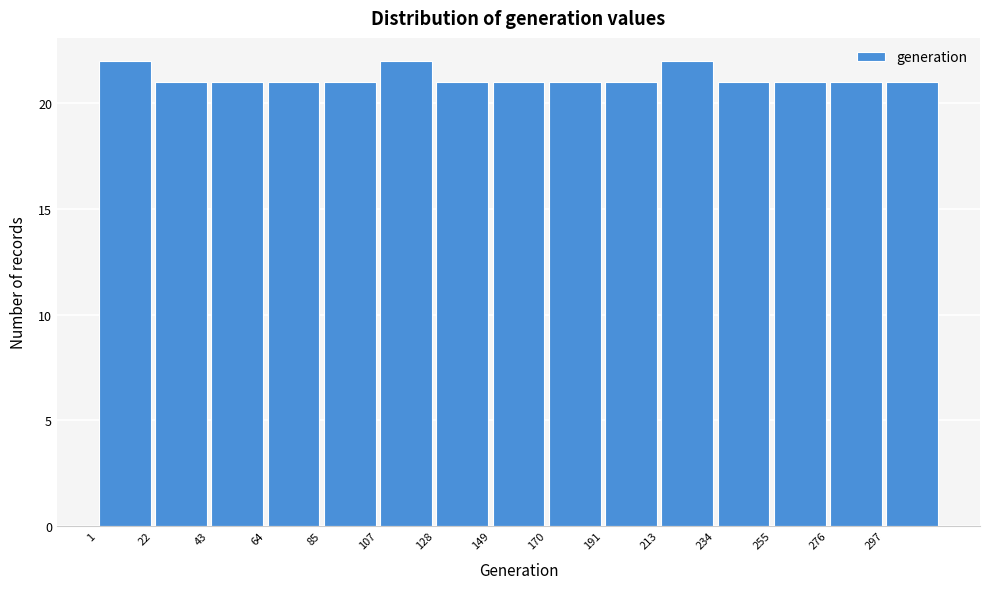

What is the height of the bar covering 45 to 65 on the x-axis? Neither the bar edges nor the heights are printed on the chart, so give them approximately, as read against the axes.

21